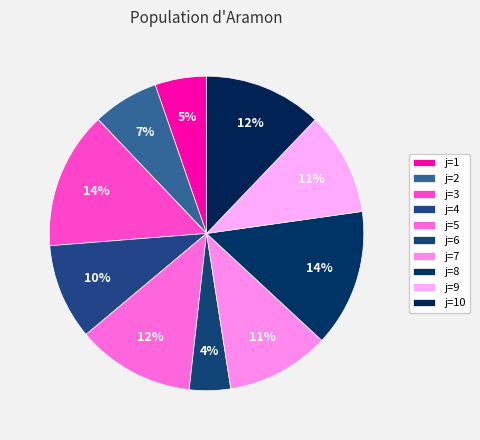

Which category has the smallest portion of the pie?

6